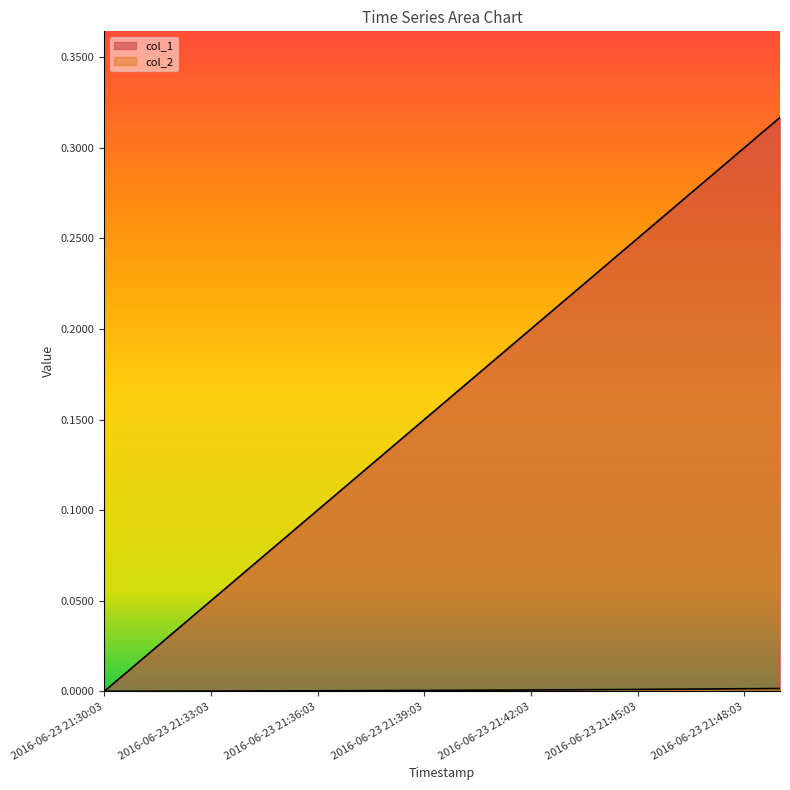

Reading left to right, transcribe all the data shown in this chart.

col_1: 0.0	0.0	0.0	0.1	0.1	0.1	0.1	0.1	0.1	0.2	0.2	0.2	0.2	0.2	0.2	0.2	0.3	0.3	0.3	0.3
col_2: 0.0	0.0	0.0	0.0	0.0	0.0	0.0	0.0	0.0	0.0	0.0	0.0	0.0	0.0	0.0	0.0	0.0	0.0	0.0	0.0